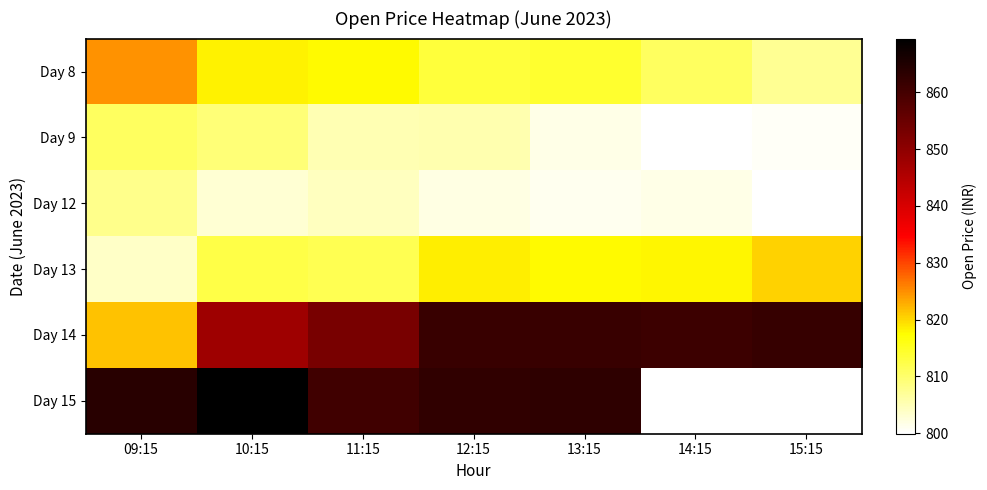

What is the approximate value of Day 14 at 12:15?

861.8